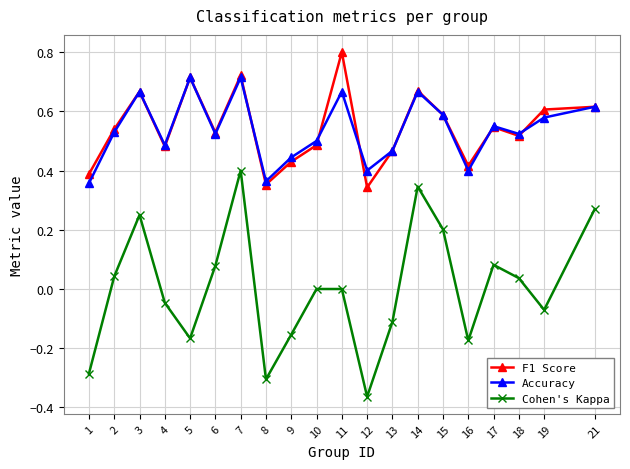

The value of Accuracy at 16 is 0.4. True or false?

True